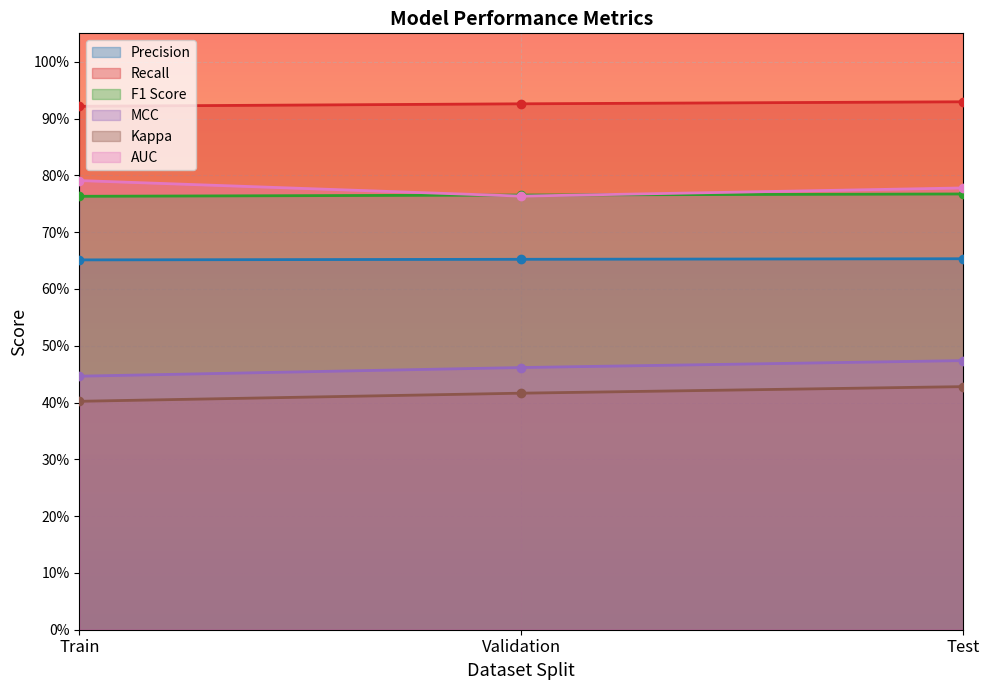

What is the value of the F1 Score point at the 3rd from the left?

0.8